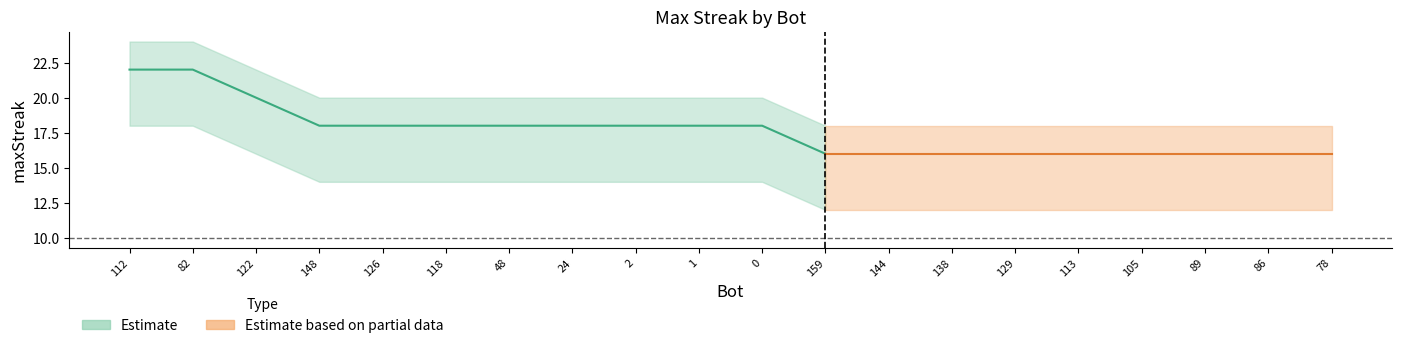

True or false: lower and upper intersect in this chart.

False